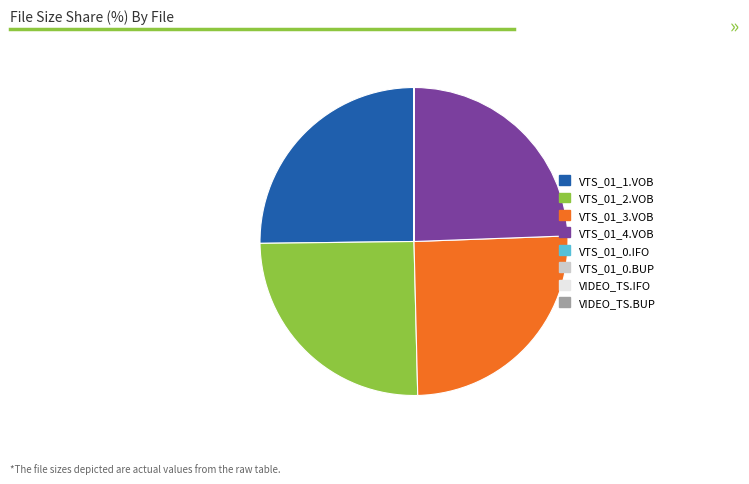

Is there any slice that represents more than half of the pie?

No